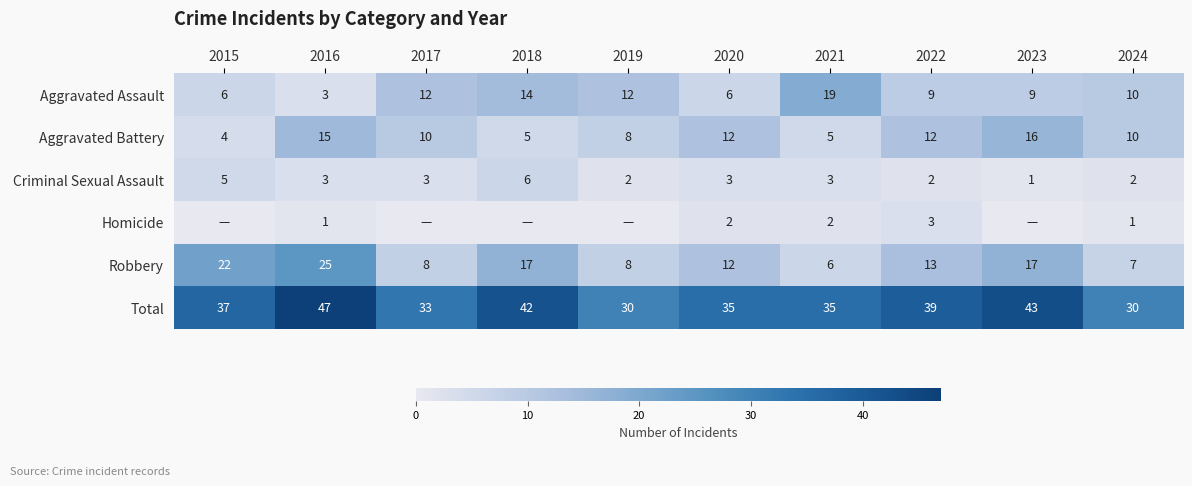

What is the total value across all series at 2019?

60